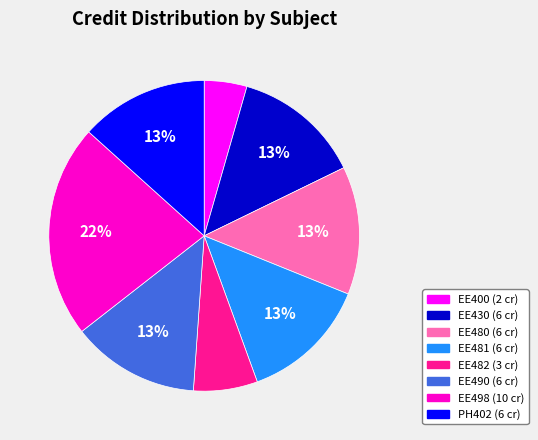

What percentage is the EE498 slice, to the nearest percent?

22%